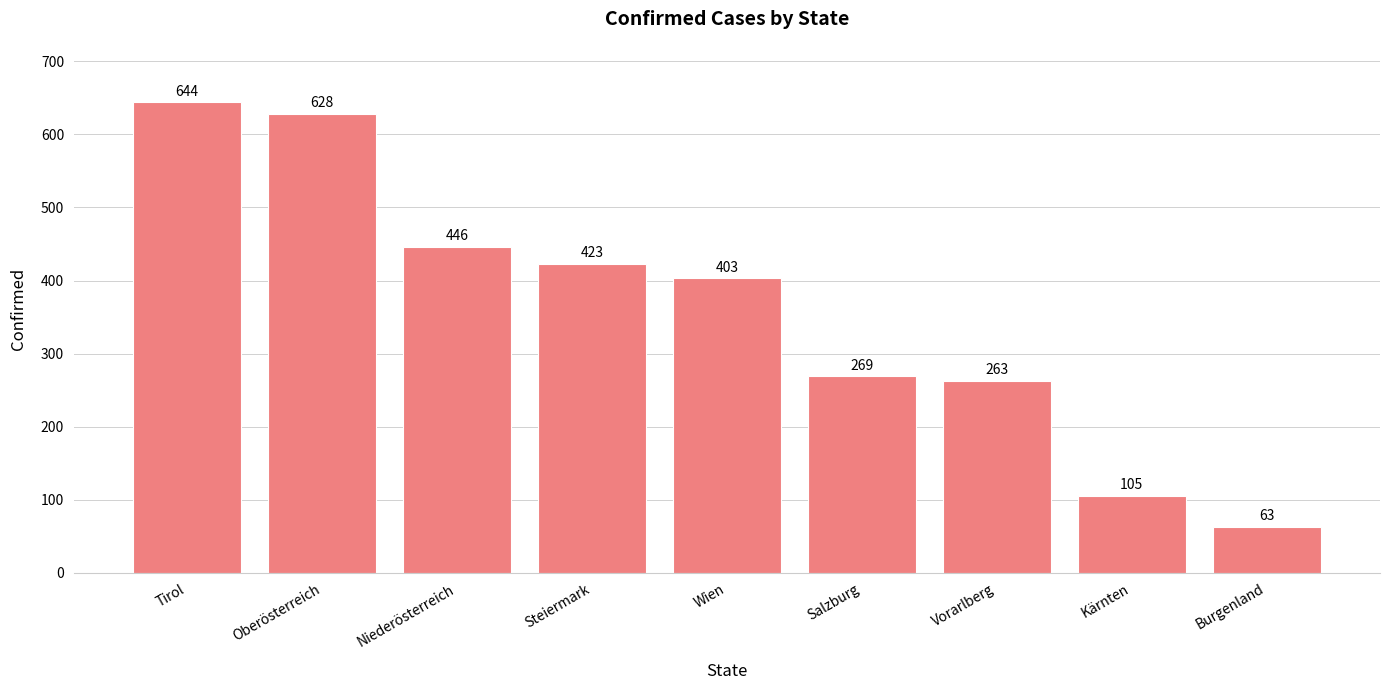

Rank the categories by value from highest to lowest.

Tirol, Oberösterreich, Niederösterreich, Steiermark, Wien, Salzburg, Vorarlberg, Kärnten, Burgenland